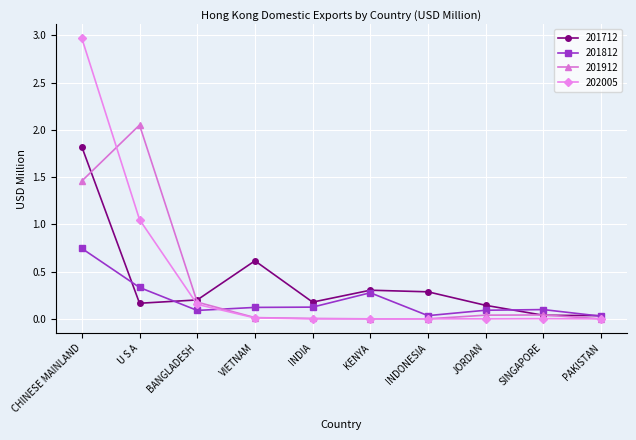

The value of 201712 at JORDAN is 0.1. True or false?

True